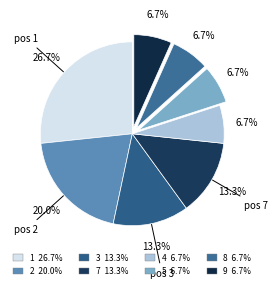

Count the number of slices in the pie.

8